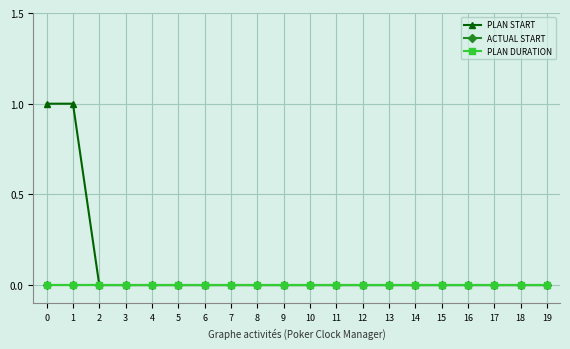

Does the chart have visible grid lines?

Yes